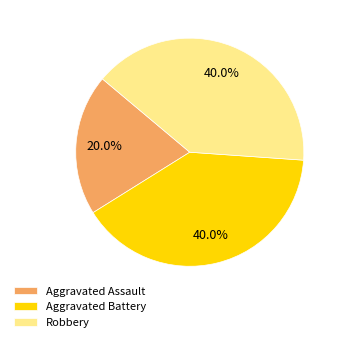

How much of the chart is everything except Aggravated Assault?

80.0%